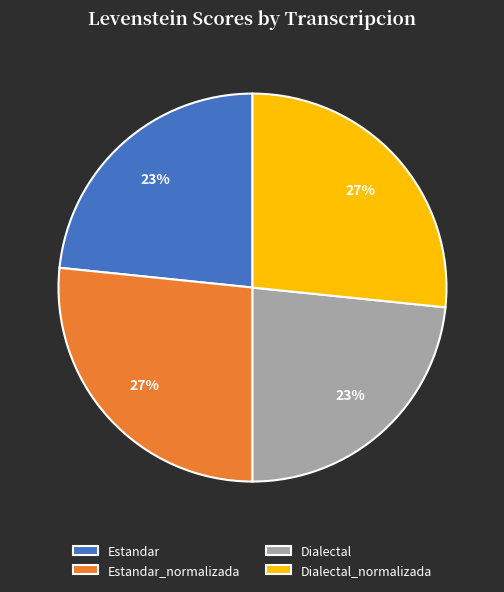

How many segments does this pie chart have?

4